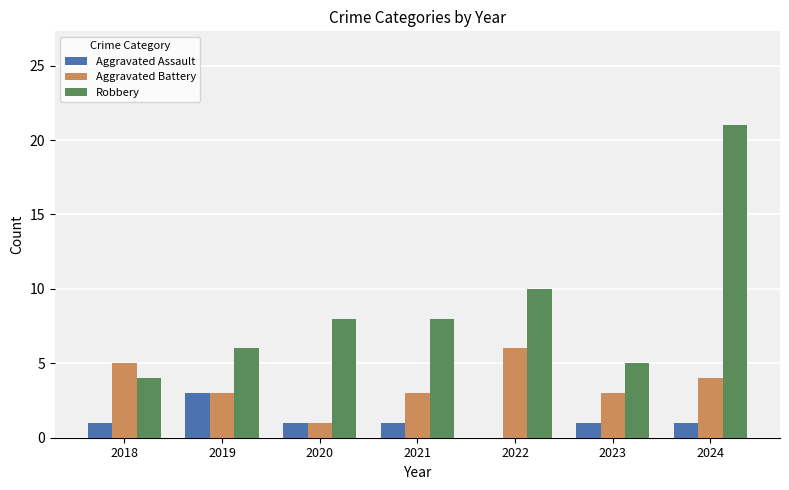

At which label does Robbery reach its peak?

2024